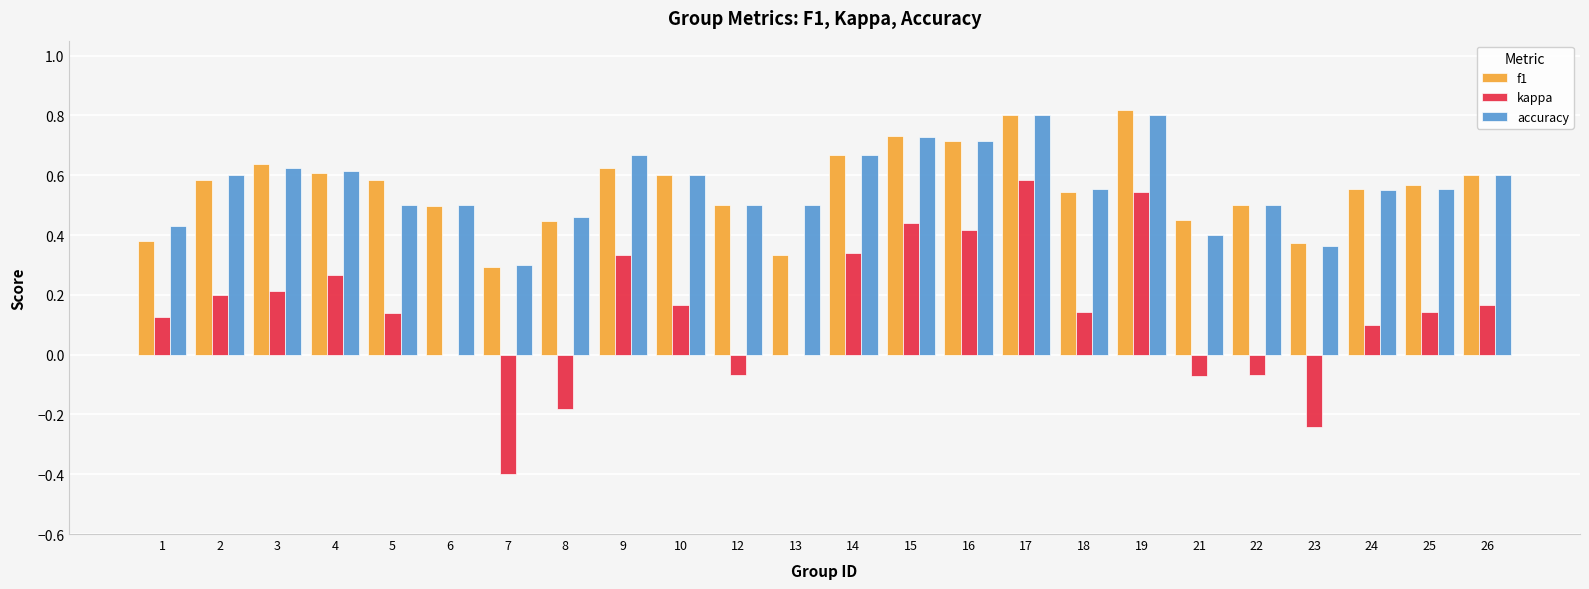

True or false: kappa has a value of -0.0 at 12.

False